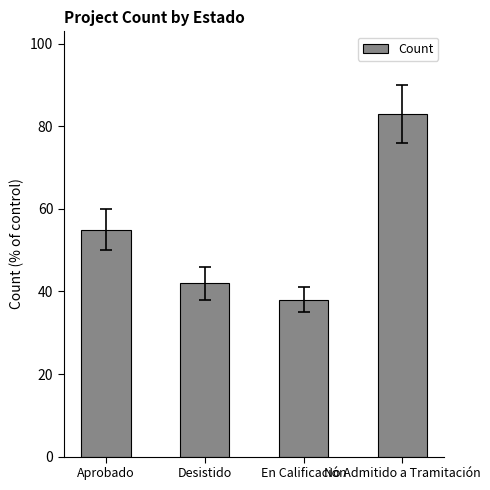

How many bars are there in total?

4